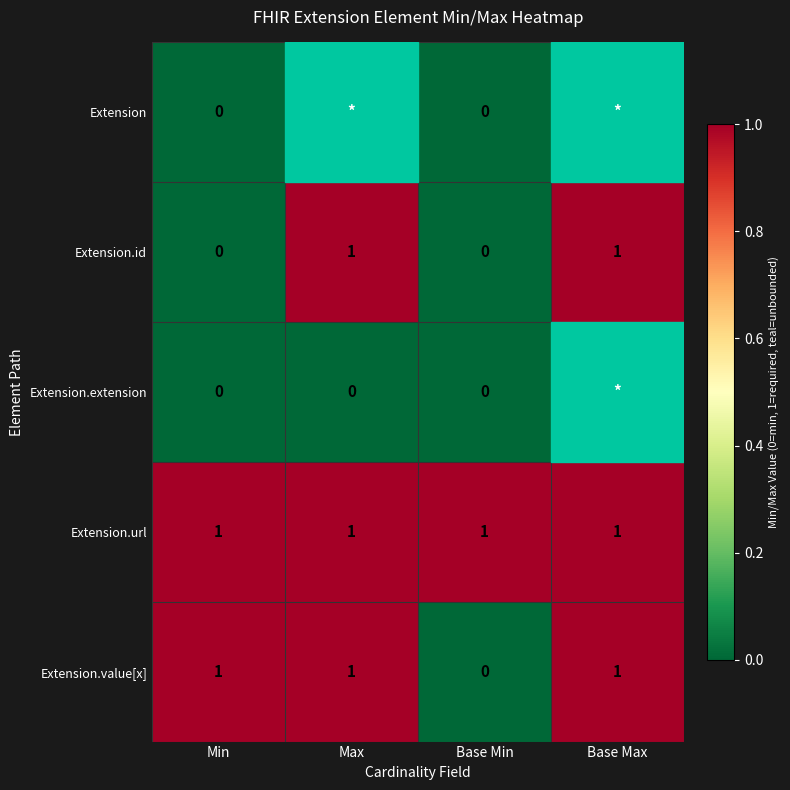

The value of Extension.url at Max is 1.3. True or false?

False